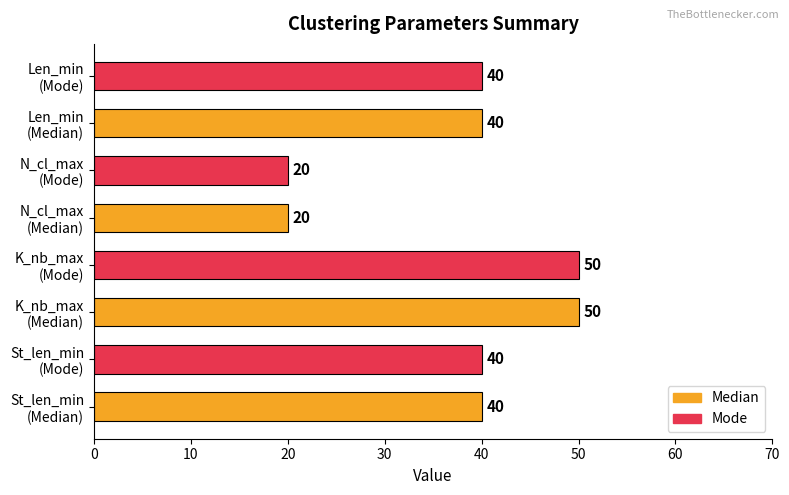

What is the average value?

38